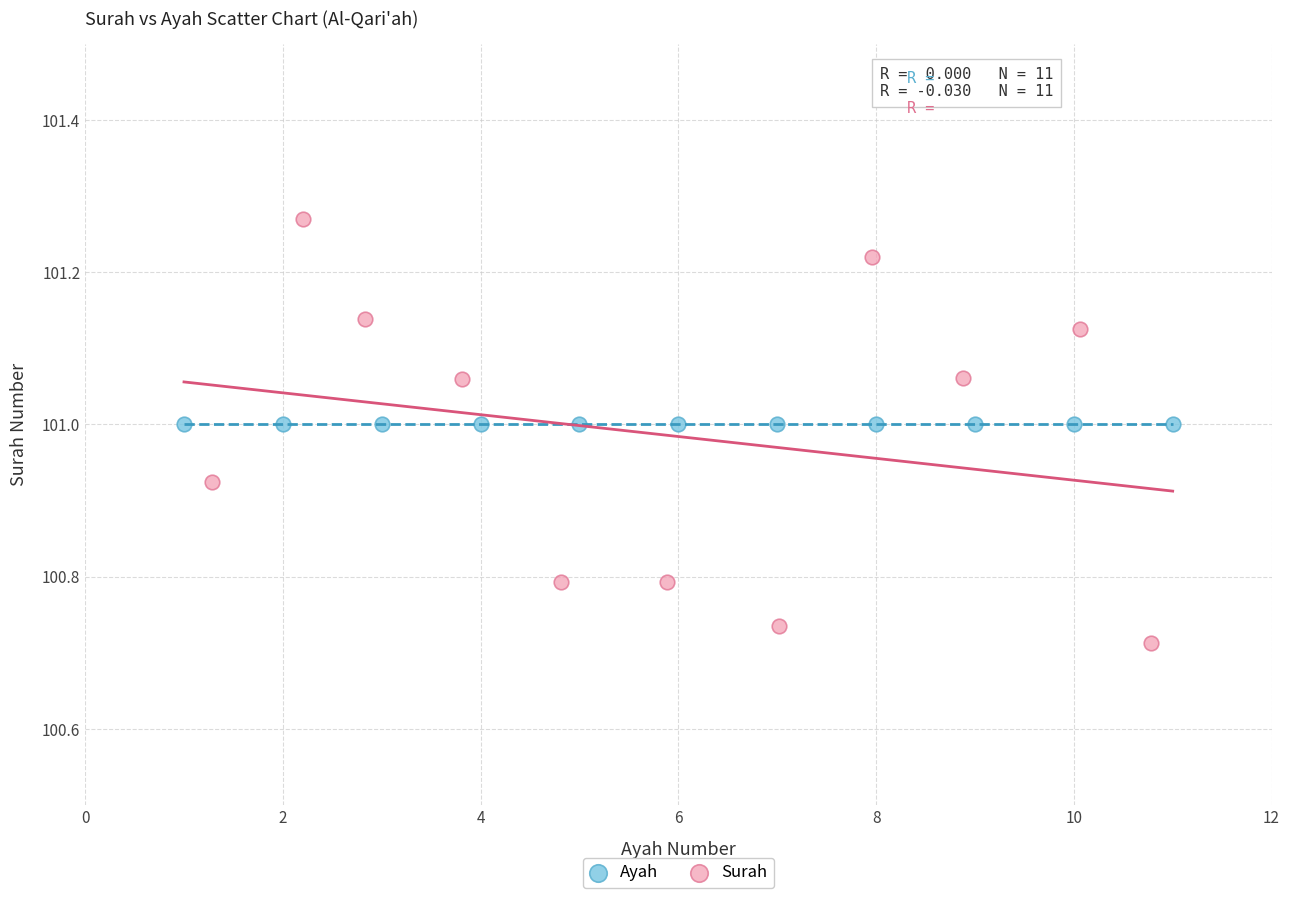

Which series contains the highest Y value?

Surah